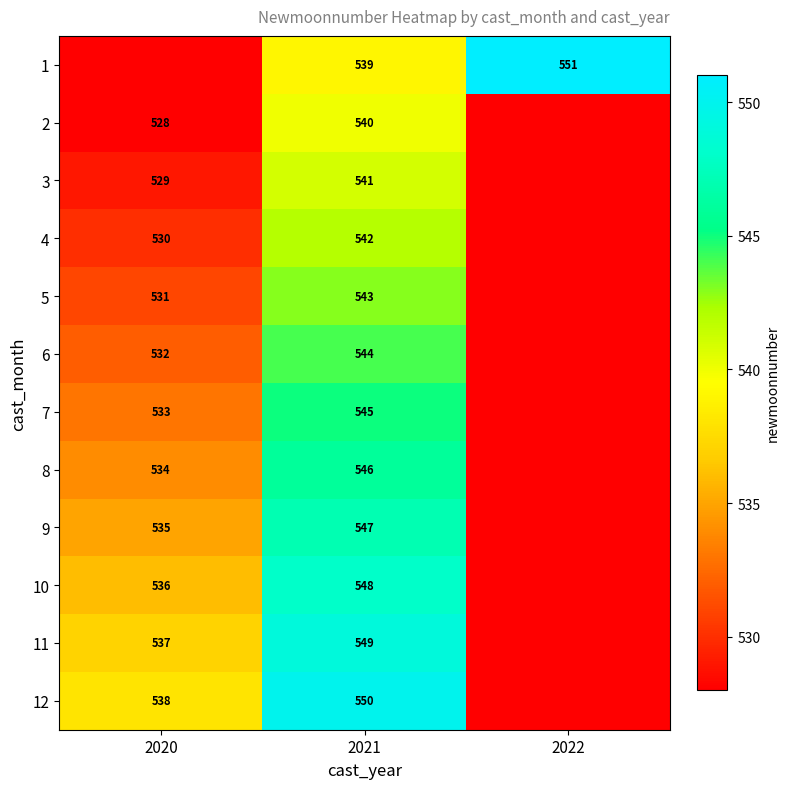

Which category has the highest value across all series?

2022